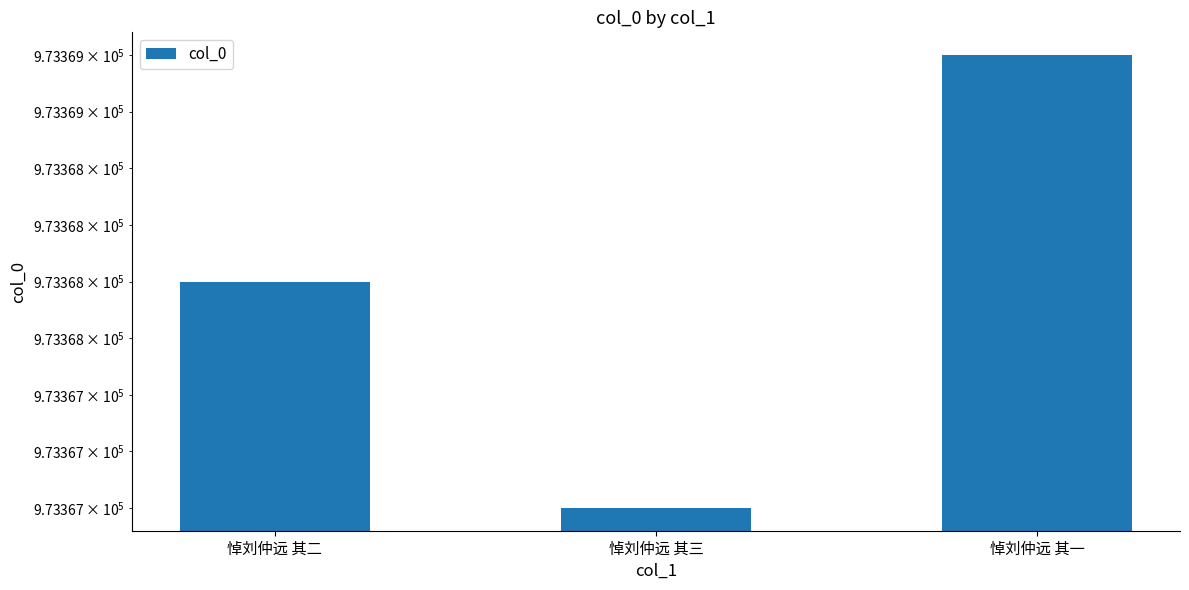

The chart shows a value of 973369 at 悼刘仲远 其一. True or false?

True